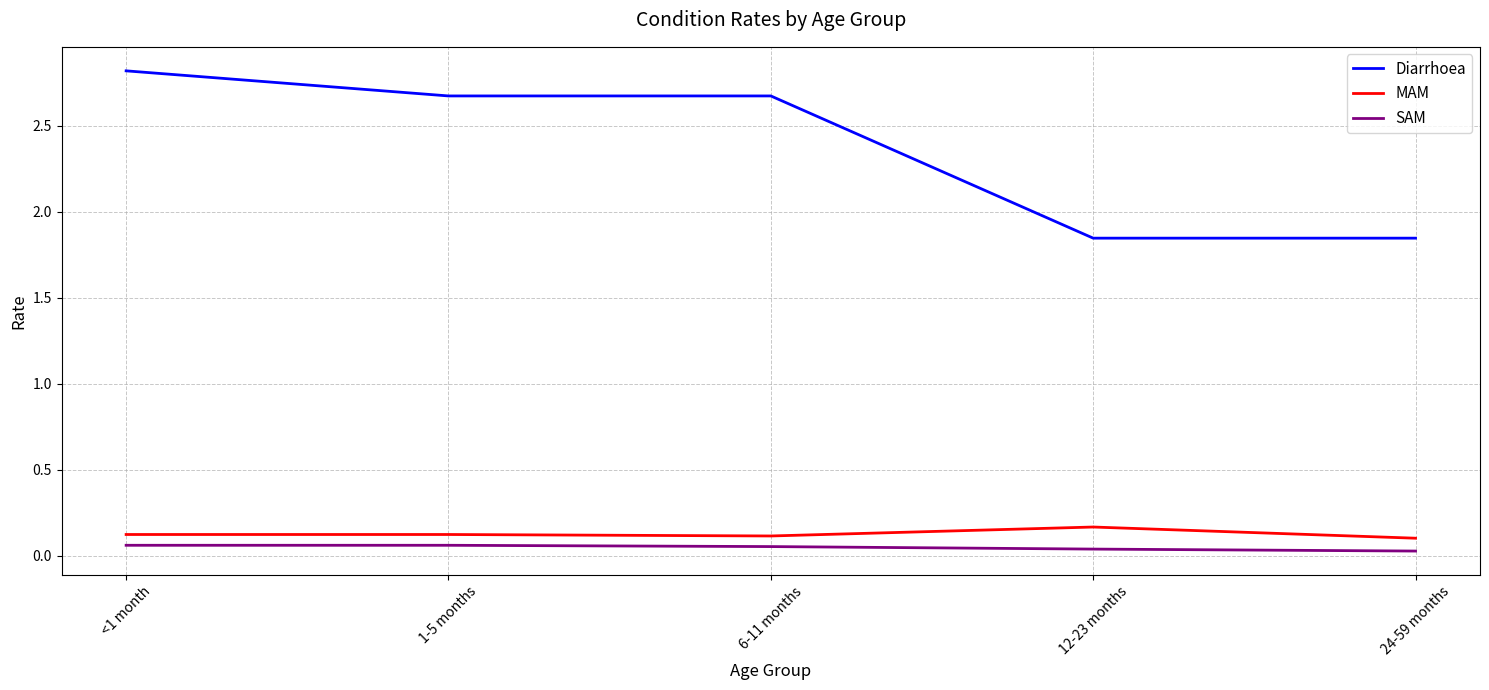

How many SAM values are between 0 and 1?

5